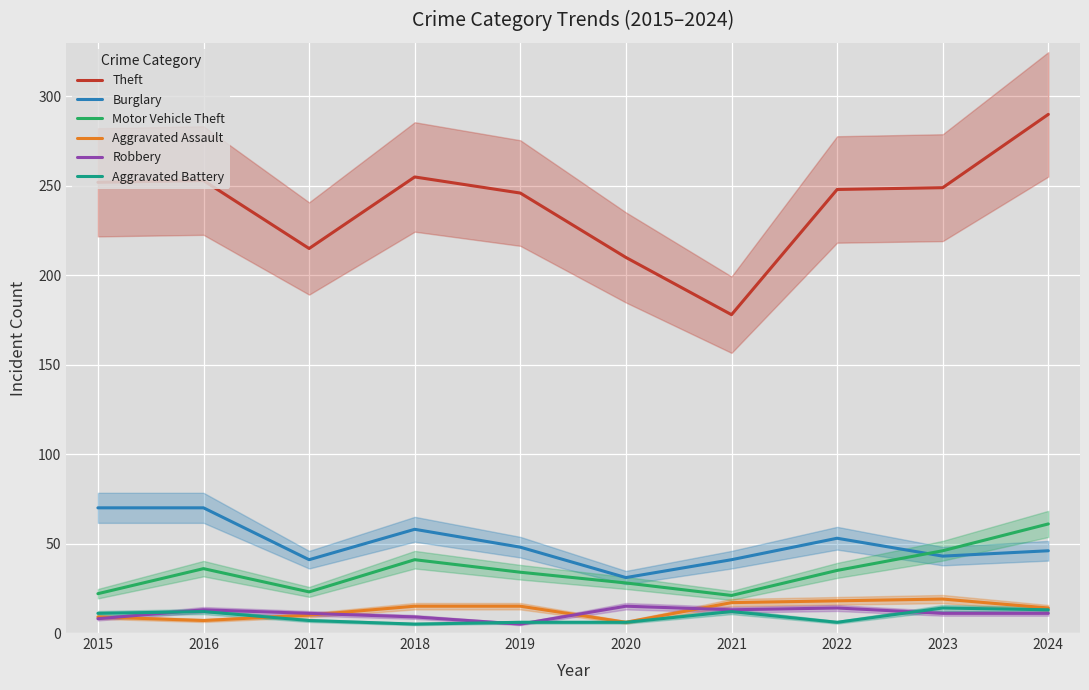

Between 2020 and 2023, which series saw the biggest shift?

Theft